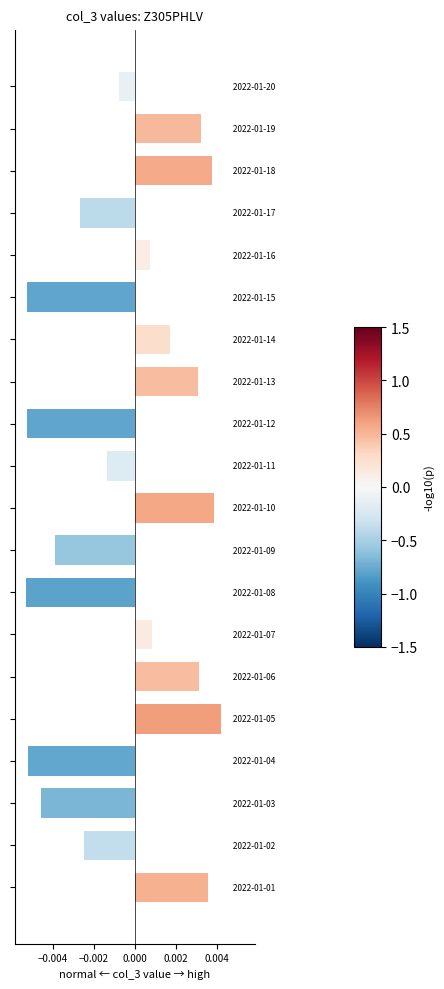

How many categories are shown in the chart?

20